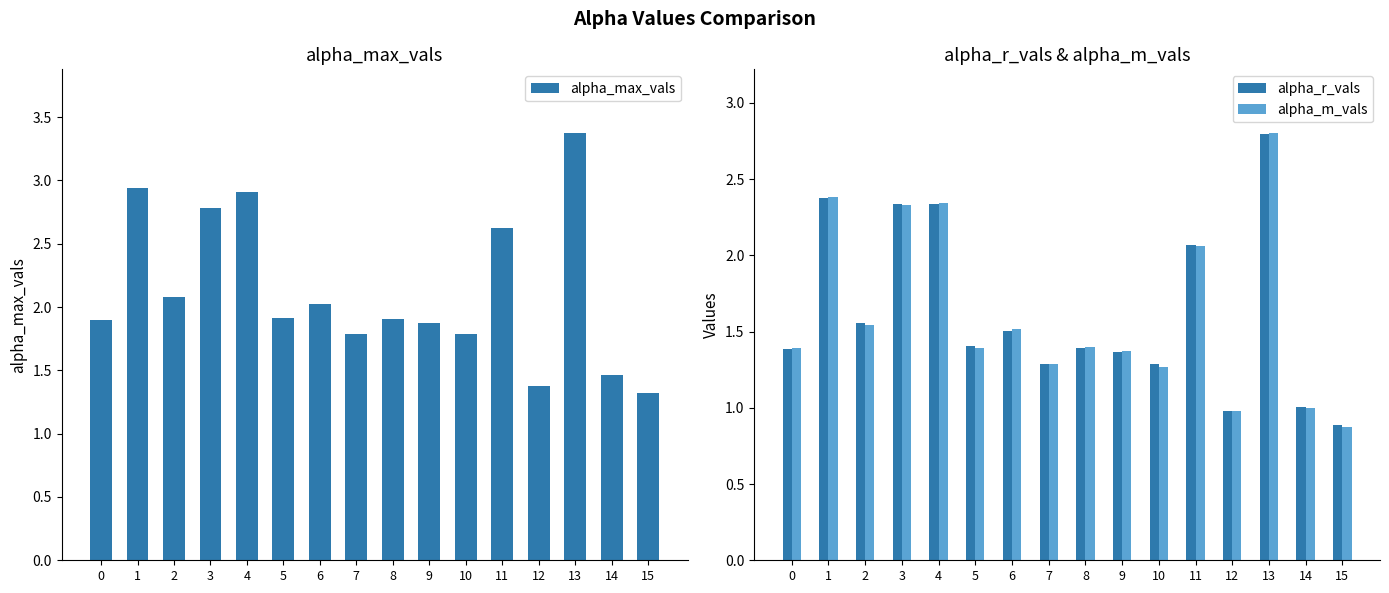

The value of alpha_r_vals at 9 is 2.0. True or false?

False